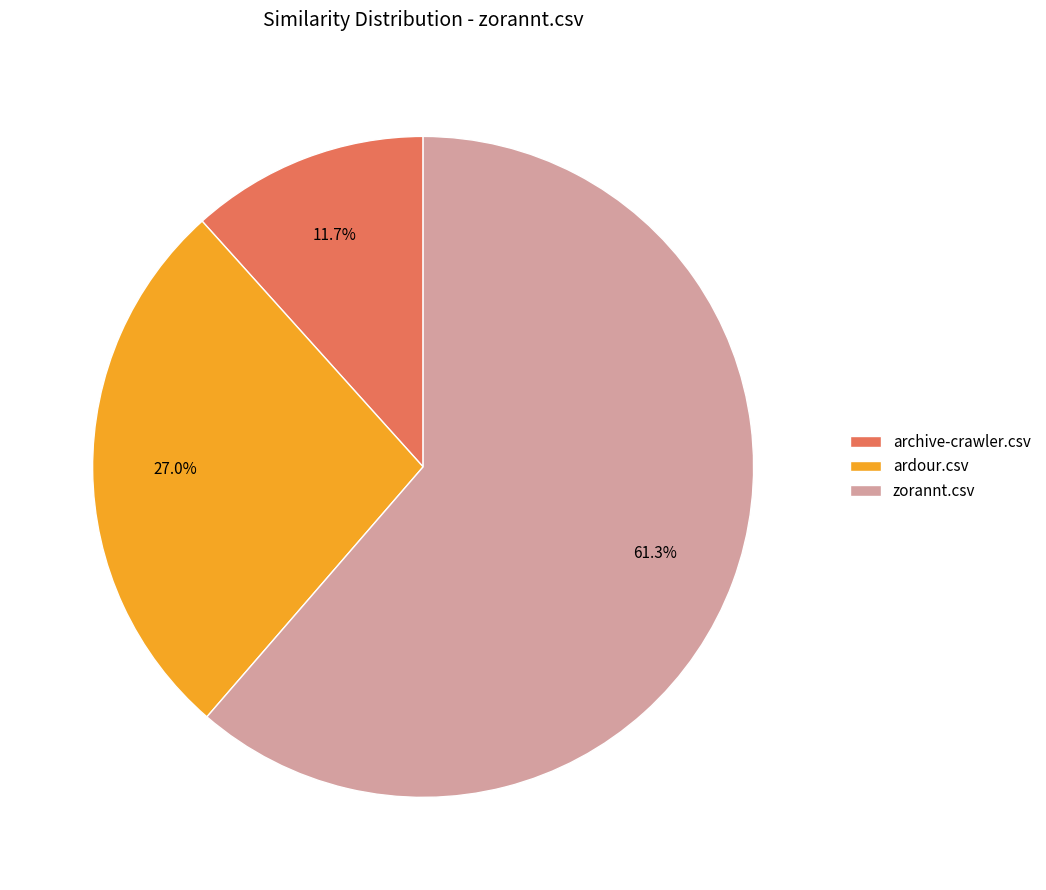

To the nearest percent, what portion does zorannt.csv represent?

61%